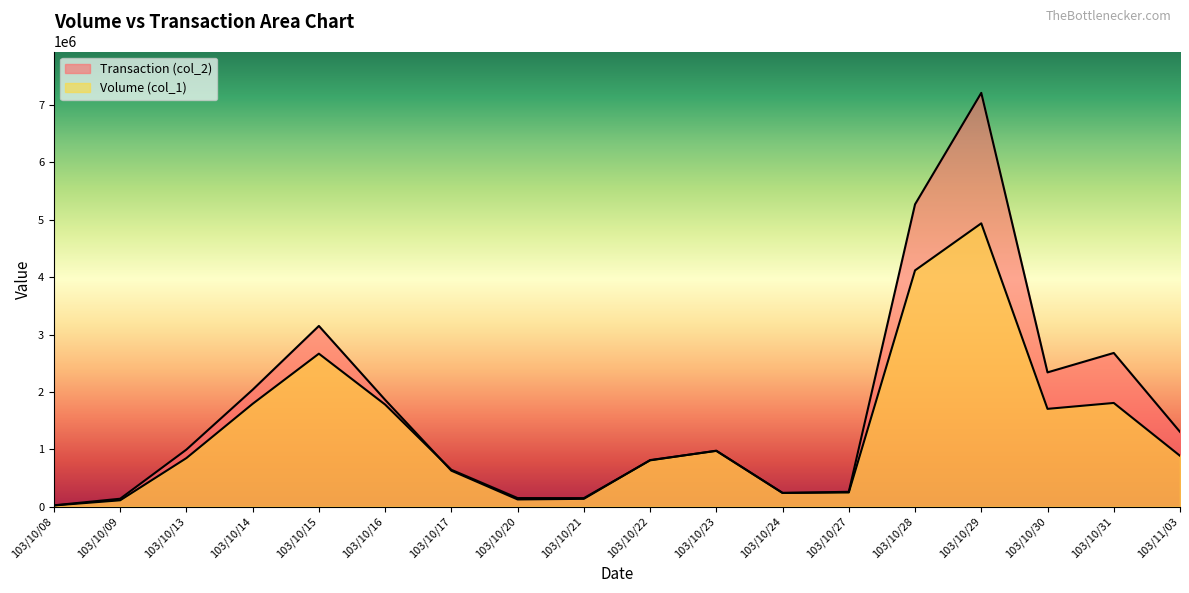

What is the difference between the maximum and minimum values in the Volume (col_1) series?

4918000